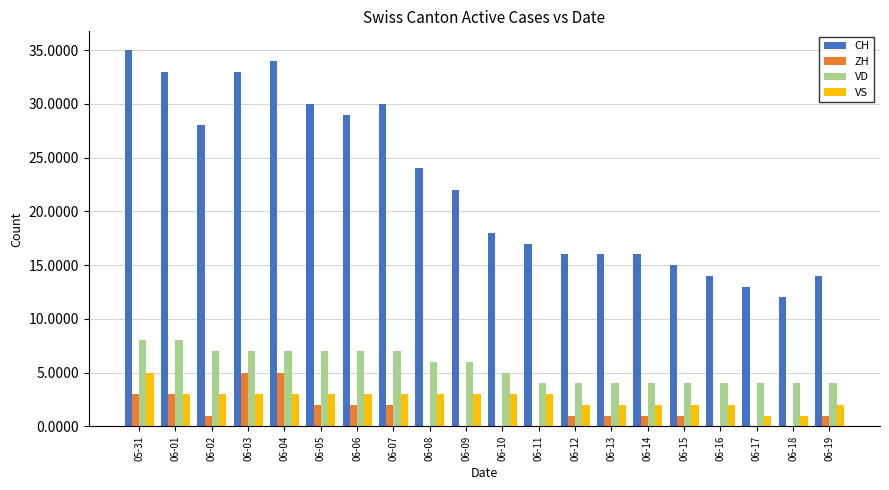

How many series are shown in this chart?

4